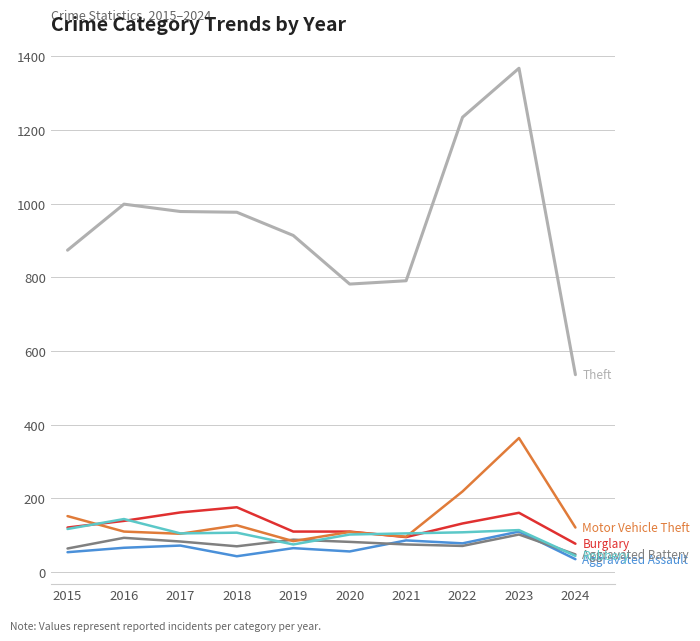

What is the spread (max minus min) of values at 2021?

716